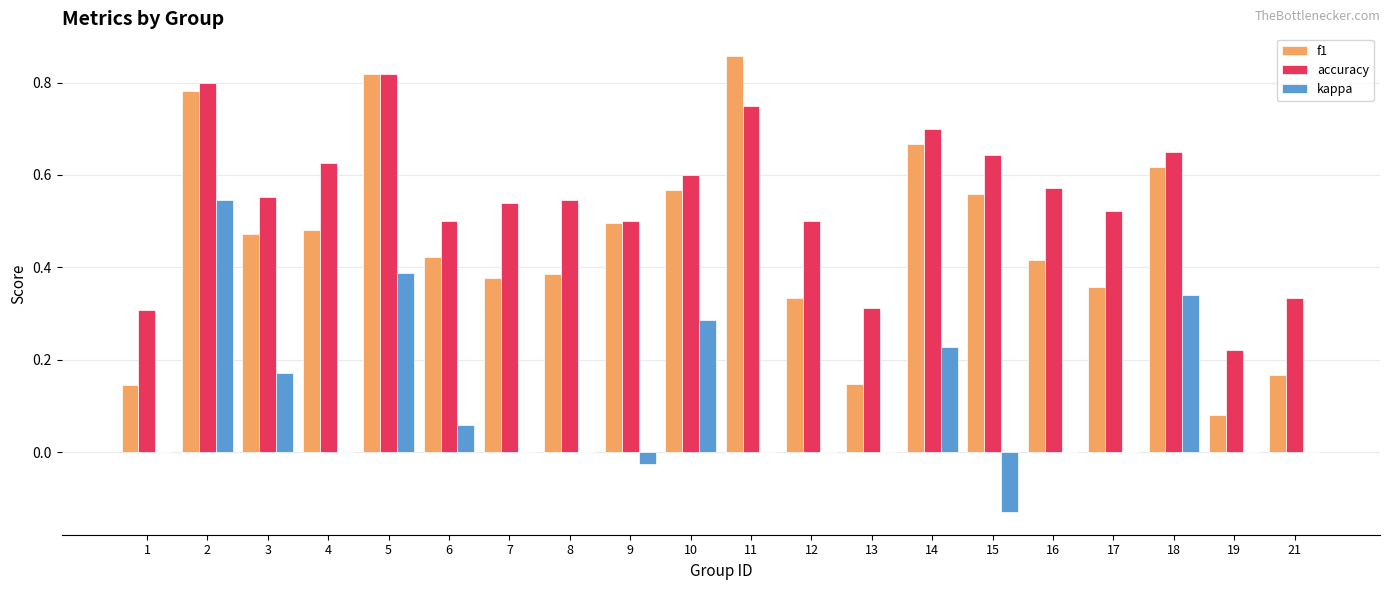

Which series has the largest total across all categories?

accuracy